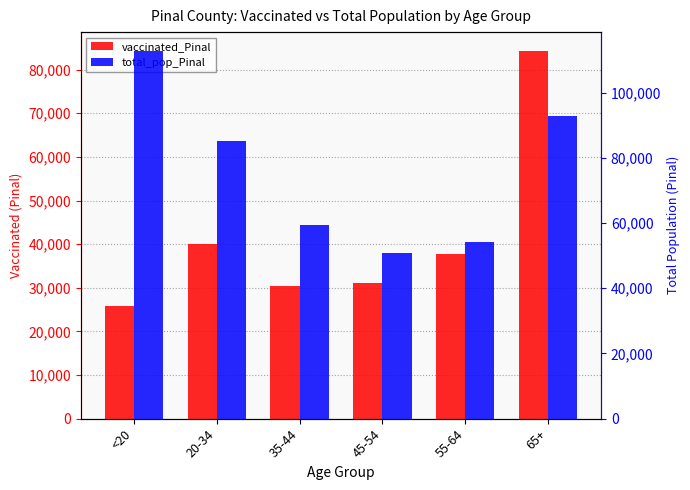

Which series changed the most between 20-34 and 55-64?

total_pop_Pinal